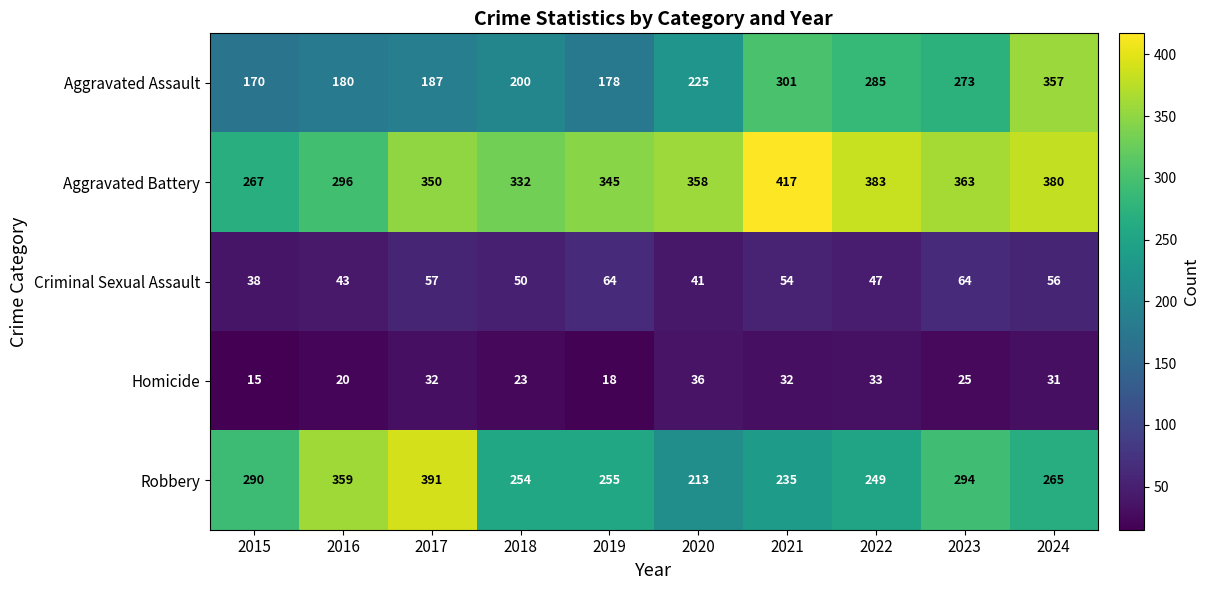

What is the sum of the Homicide values at 2015 and 2018?

38